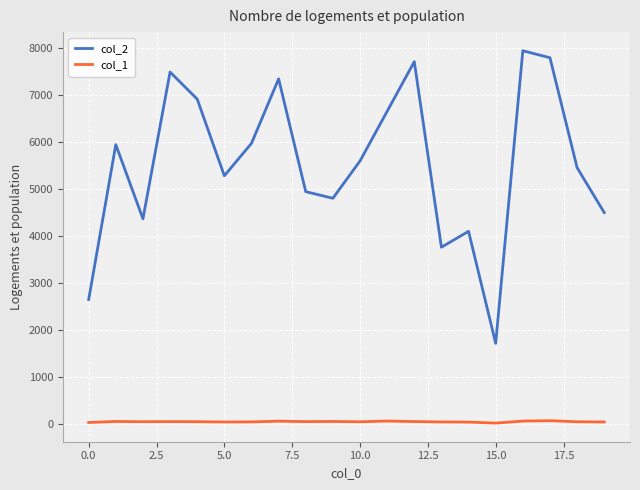

Which series has the largest range (max minus min)?

col_2